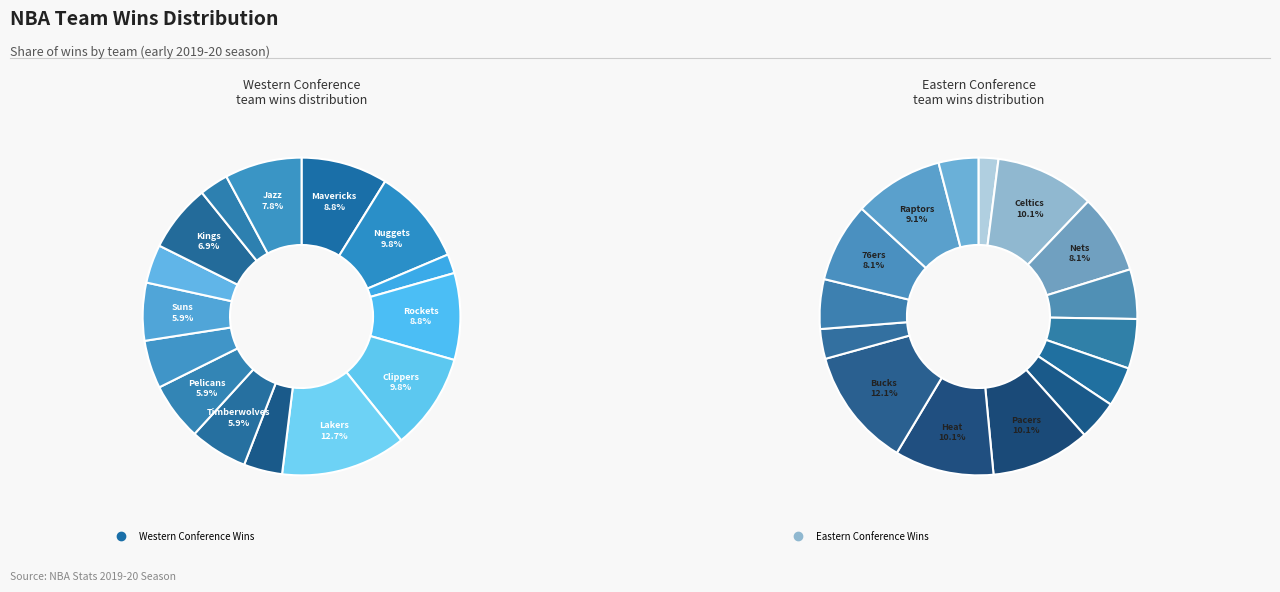

Is Dallas Mavericks the majority of the pie?

No